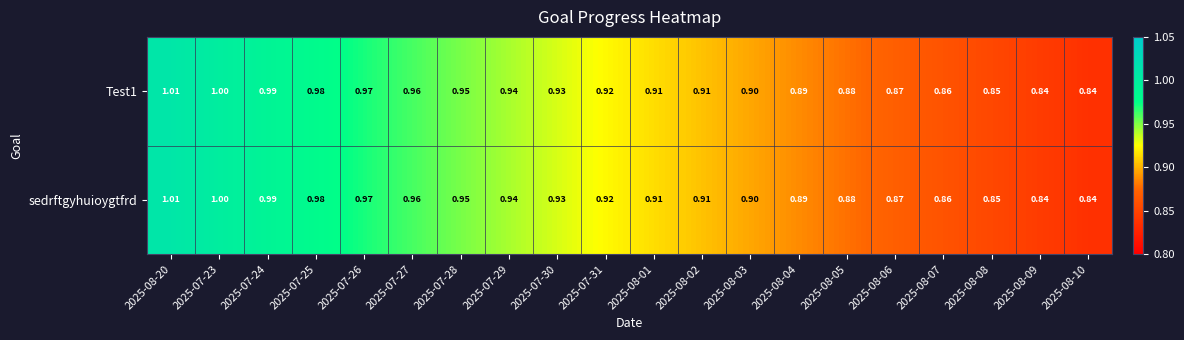

Is the value of sedrftgyhuioygtfrd at 2025-08-04 greater than the value of Test1 at 2025-07-25?

No